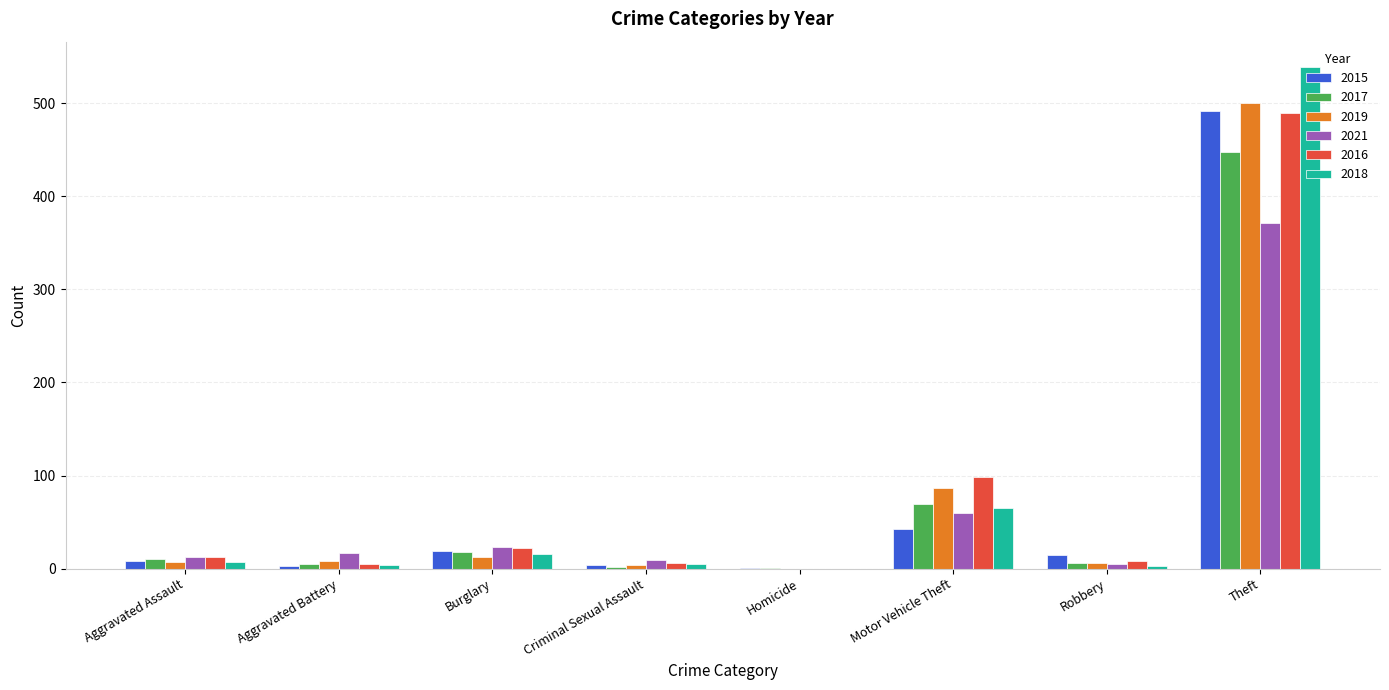

Is it true that 2018 equals 65 at Motor Vehicle Theft?

True